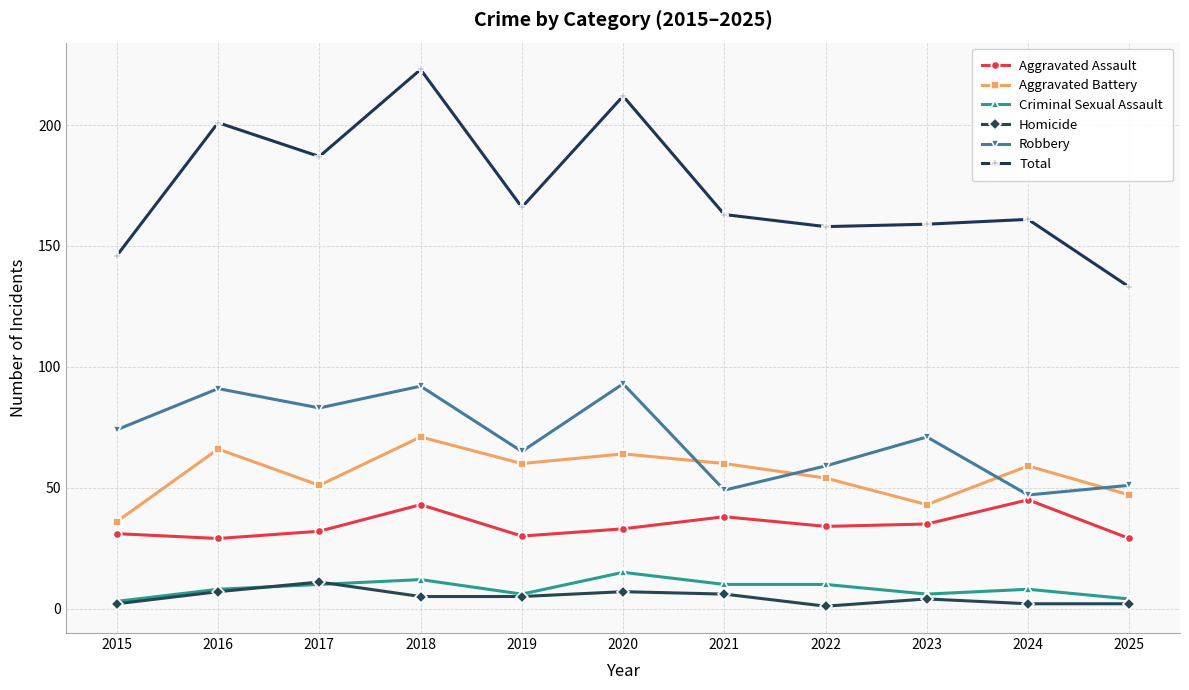

Which series has the largest total across all categories?

Total